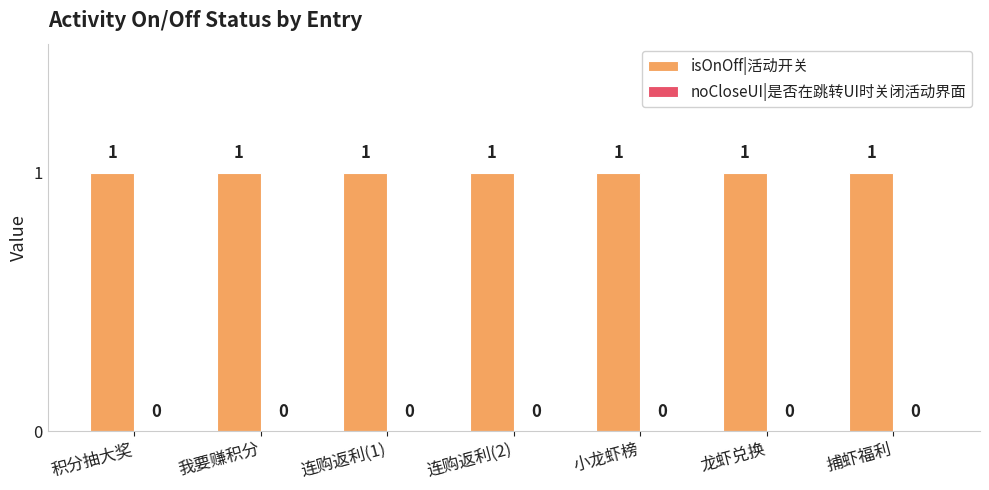

Rank the series by their average value, from highest to lowest.

isOnOff|活动开关, noCloseUI|是否在跳转UI时关闭活动界面